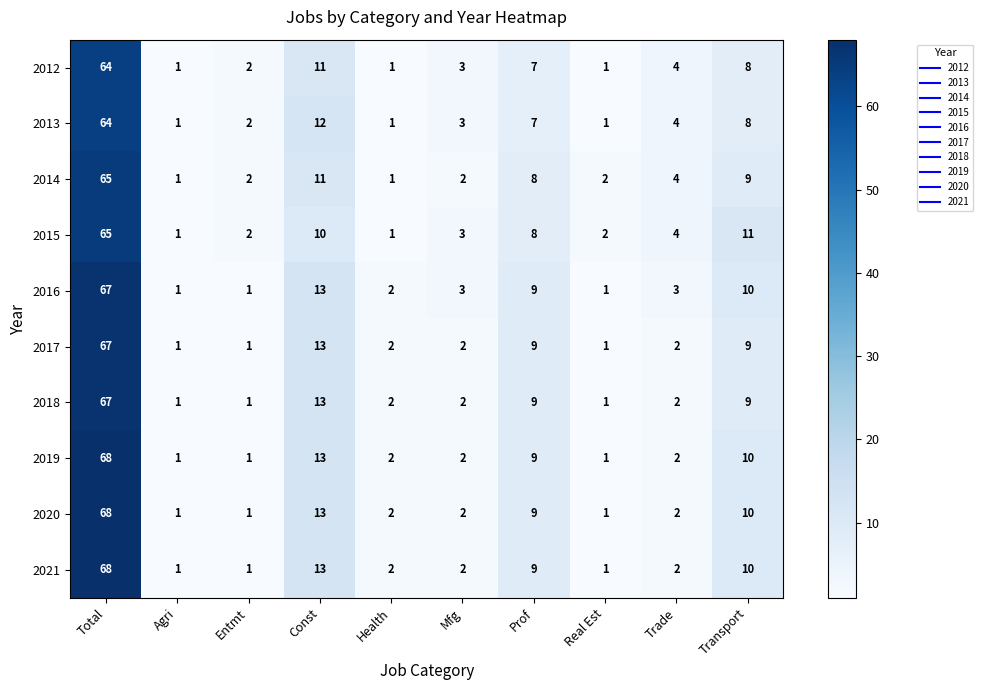

What is the difference between the second highest and second lowest values in the 2012 series?

10